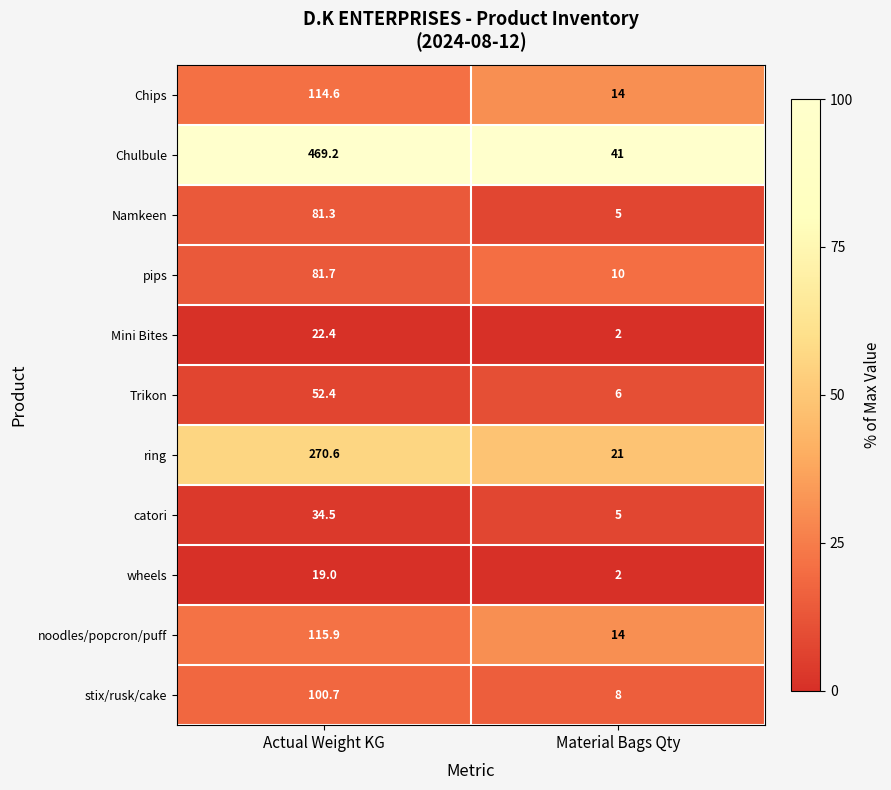

Reading right to left, list all the values displayed in this chart.

Chips: Material Bags Qty=14.0	Actual Weight KG=114.6
Chulbule: Material Bags Qty=41.0	Actual Weight KG=469.2
Namkeen: Material Bags Qty=5.0	Actual Weight KG=81.3
pips: Material Bags Qty=10.0	Actual Weight KG=81.7
Mini Bites: Material Bags Qty=2.0	Actual Weight KG=22.4
Trikon: Material Bags Qty=6.0	Actual Weight KG=52.4
ring: Material Bags Qty=21.0	Actual Weight KG=270.6
catori: Material Bags Qty=5.0	Actual Weight KG=34.5
wheels: Material Bags Qty=2.0	Actual Weight KG=19.0
noodles/popcron/puff: Material Bags Qty=14.0	Actual Weight KG=115.9
stix/rusk/cake: Material Bags Qty=8.0	Actual Weight KG=100.7